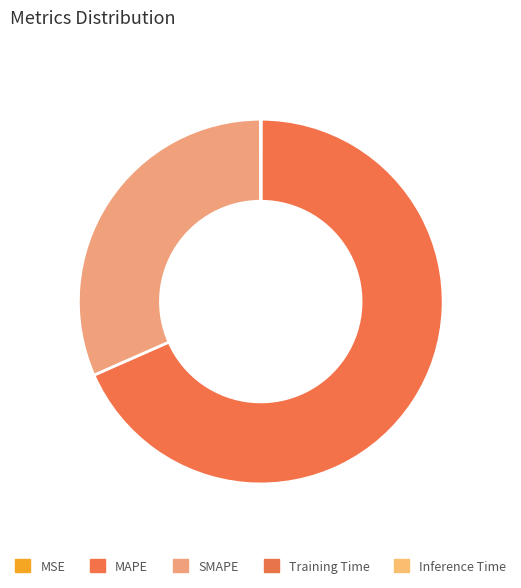

To the nearest percent, what is the difference between the largest and smallest slice percentages?

68%